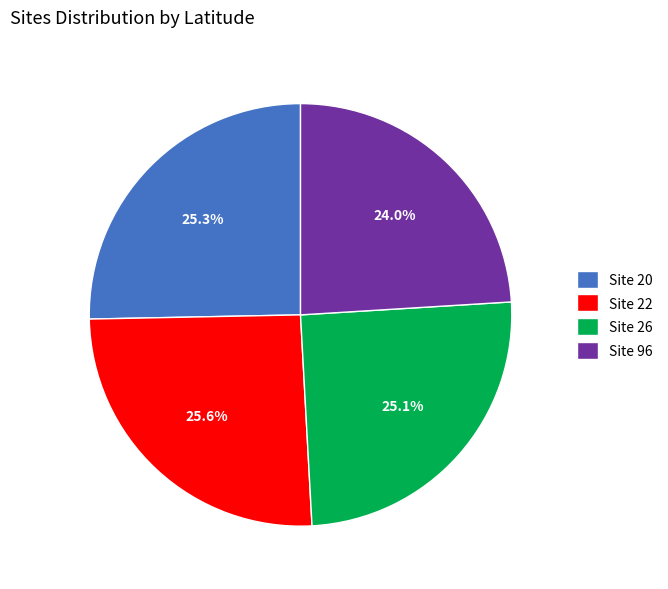

Which category has the smallest portion of the pie?

Site 96